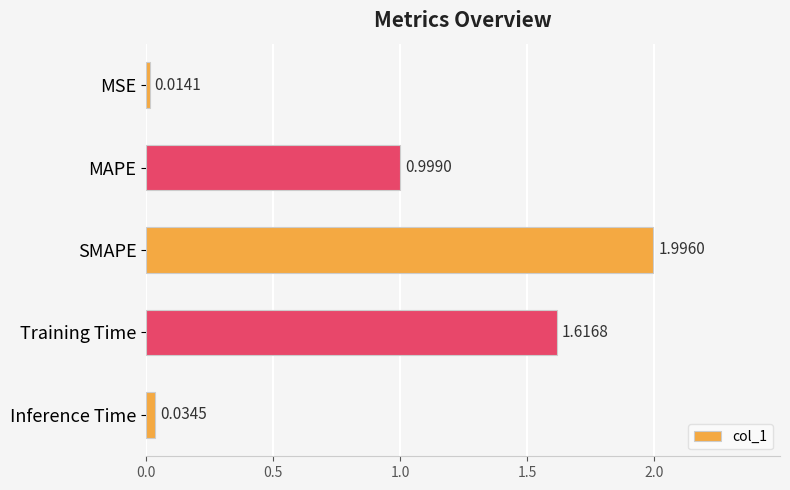

What is the label of the 1st bar from the top?

MSE